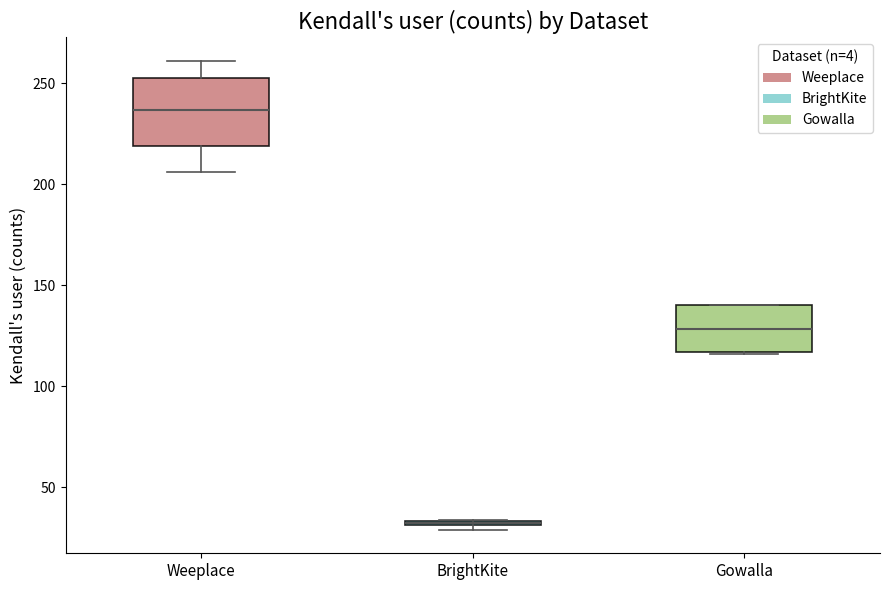

Where is the lower edge of the box for Weeplace on the y-axis? The values are not printed on the chart, so give them approximately, as read against the axis.

220